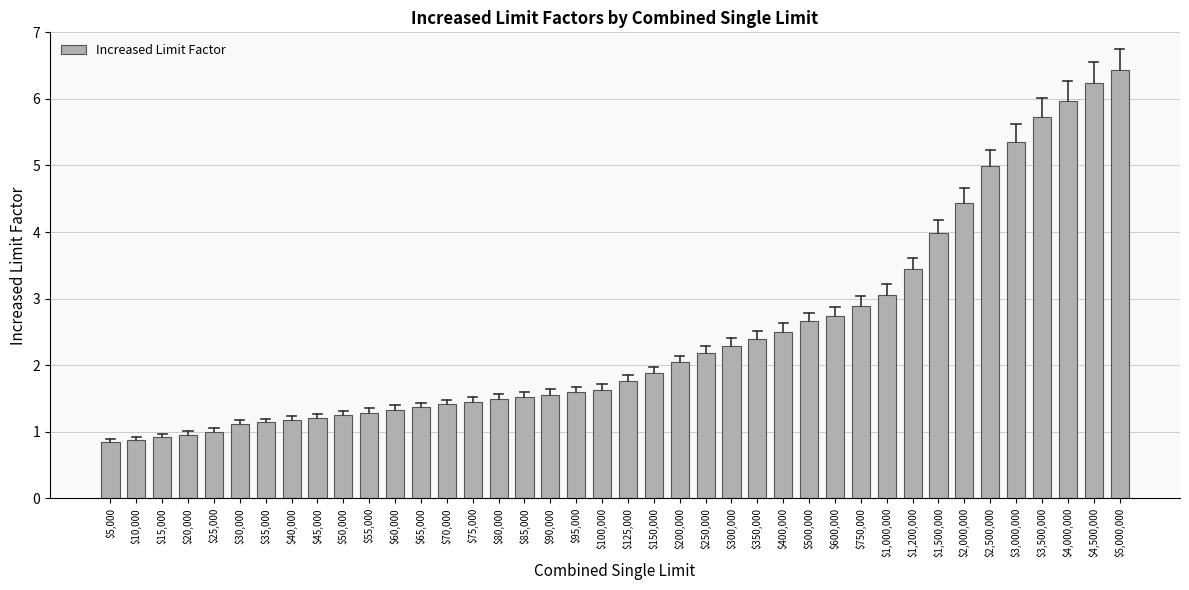

Which category has the highest value across all series?

$5,000,000